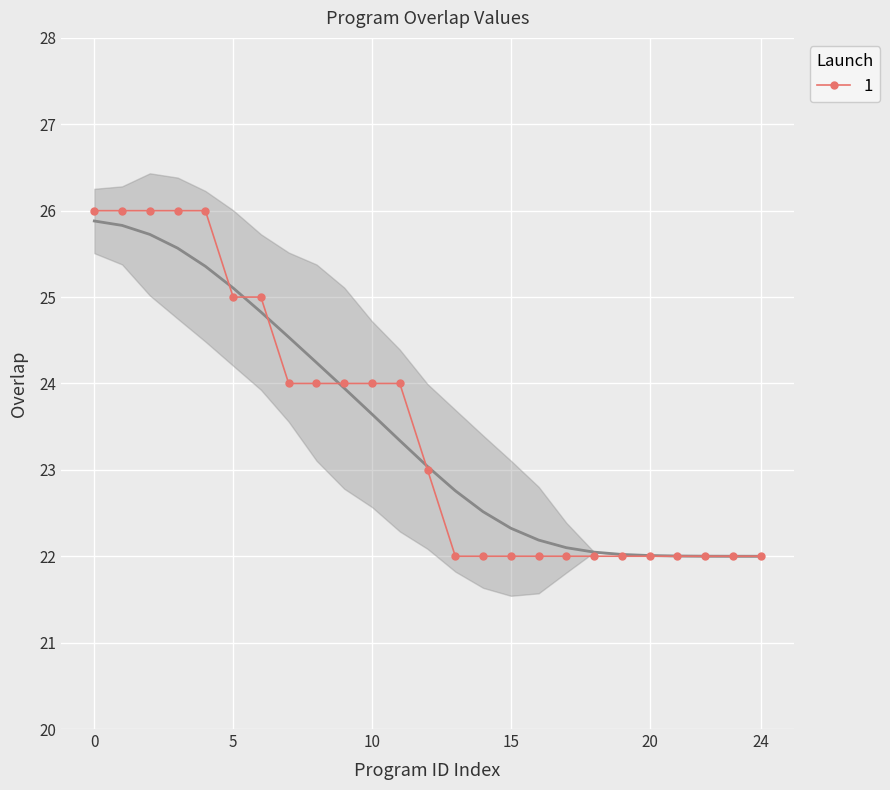

How many lines are shown in the chart?

1